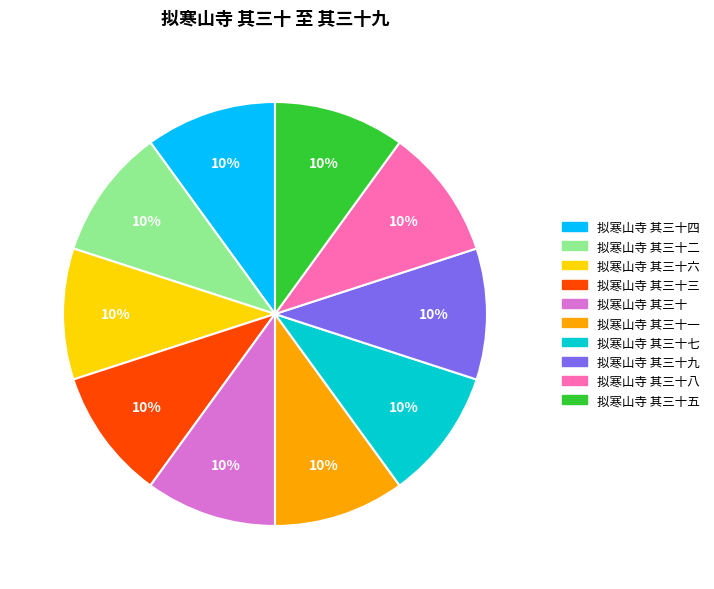

How many segments does this pie chart have?

10